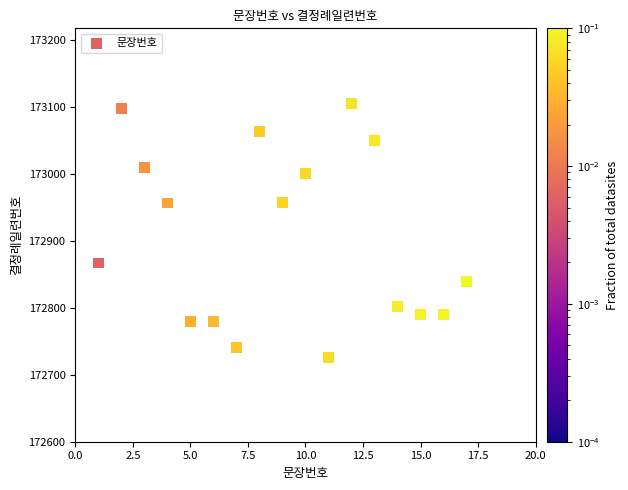

What is the range of Y values (max minus min)?

379.7